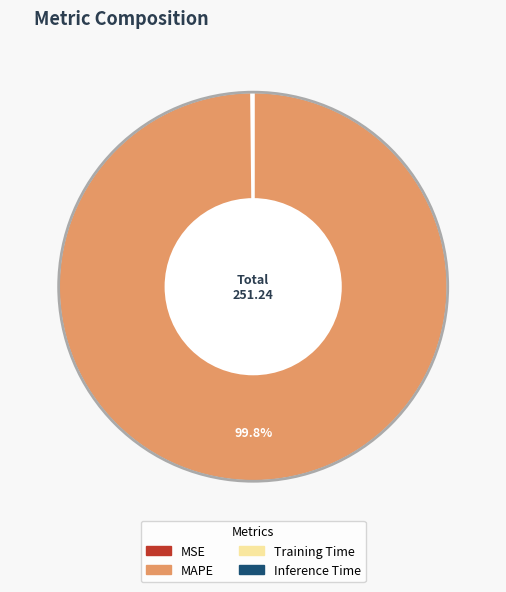

Does any single category account for the majority?

Yes